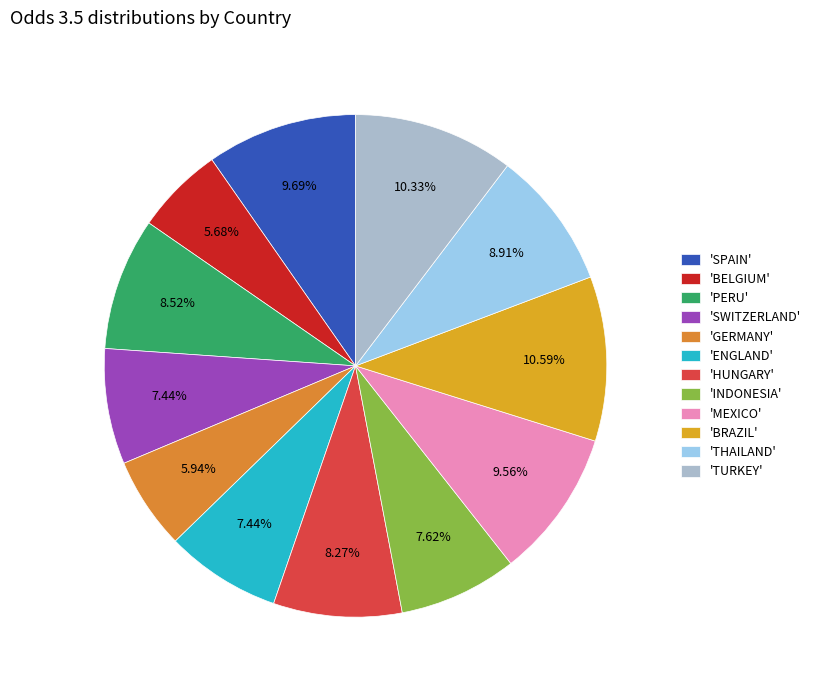

Count the number of slices in the pie.

12